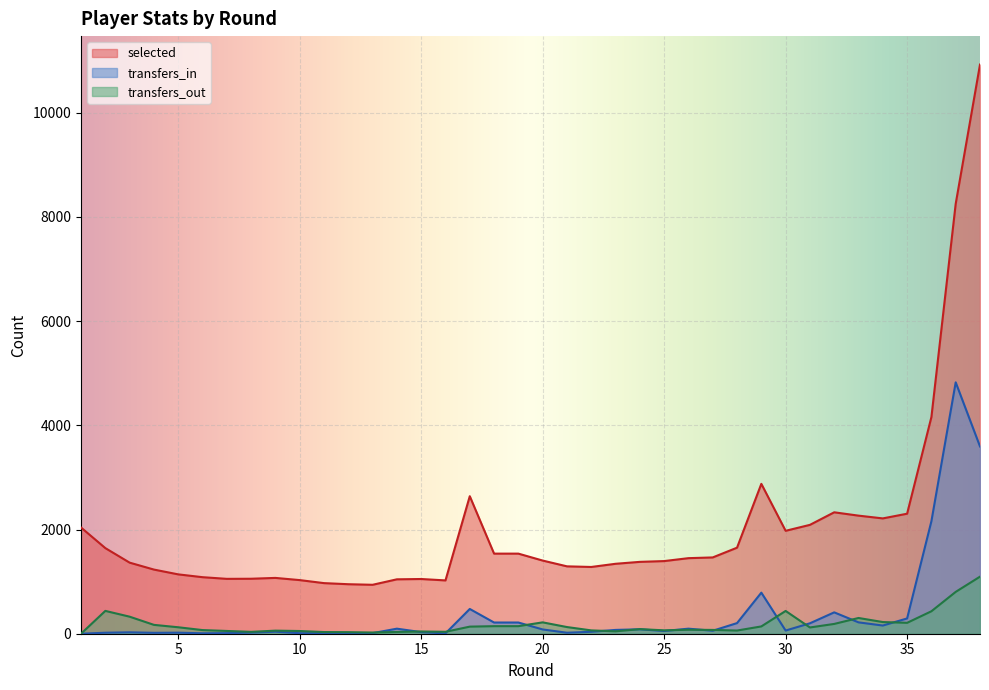

True or false: selected and transfers_in intersect in this chart.

False